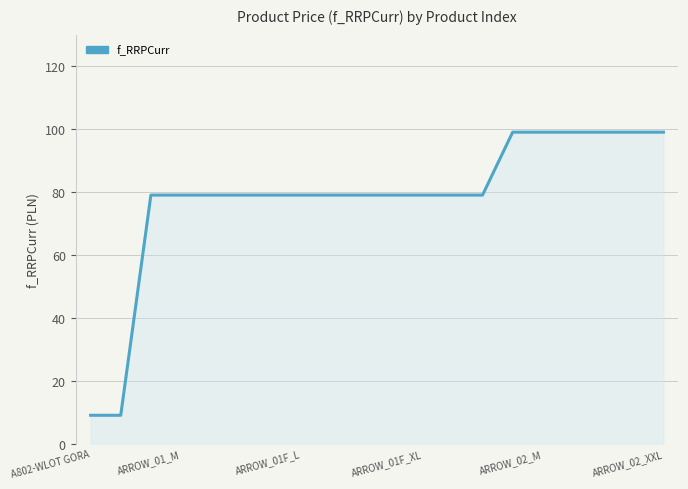

Reading left to right, what are all the values shown in this chart?

9	9	79	79	79	79	79	79	79	79	79	79	79	79	99	99	99	99	99	99